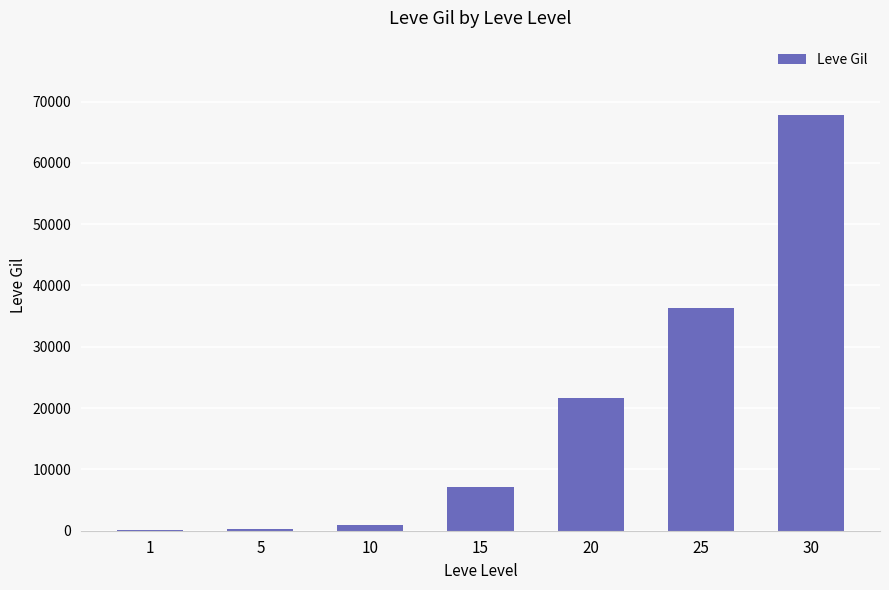

What is the sum of the values at 25 and 20?

57990